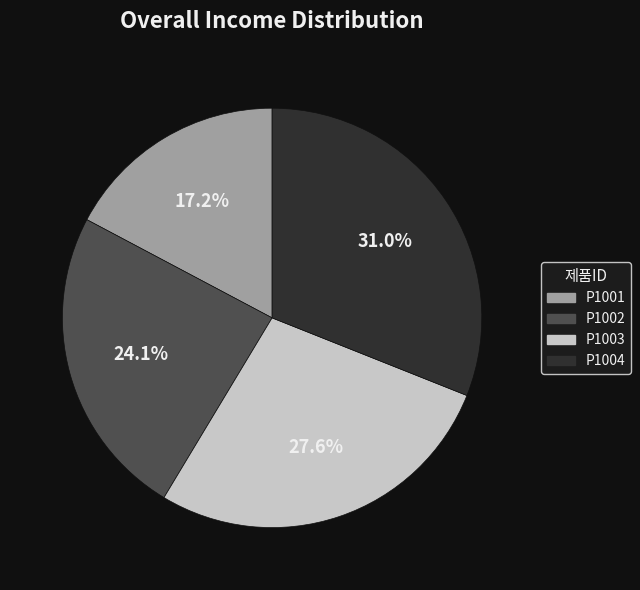

To the nearest percent, what is the average slice percentage?

25%